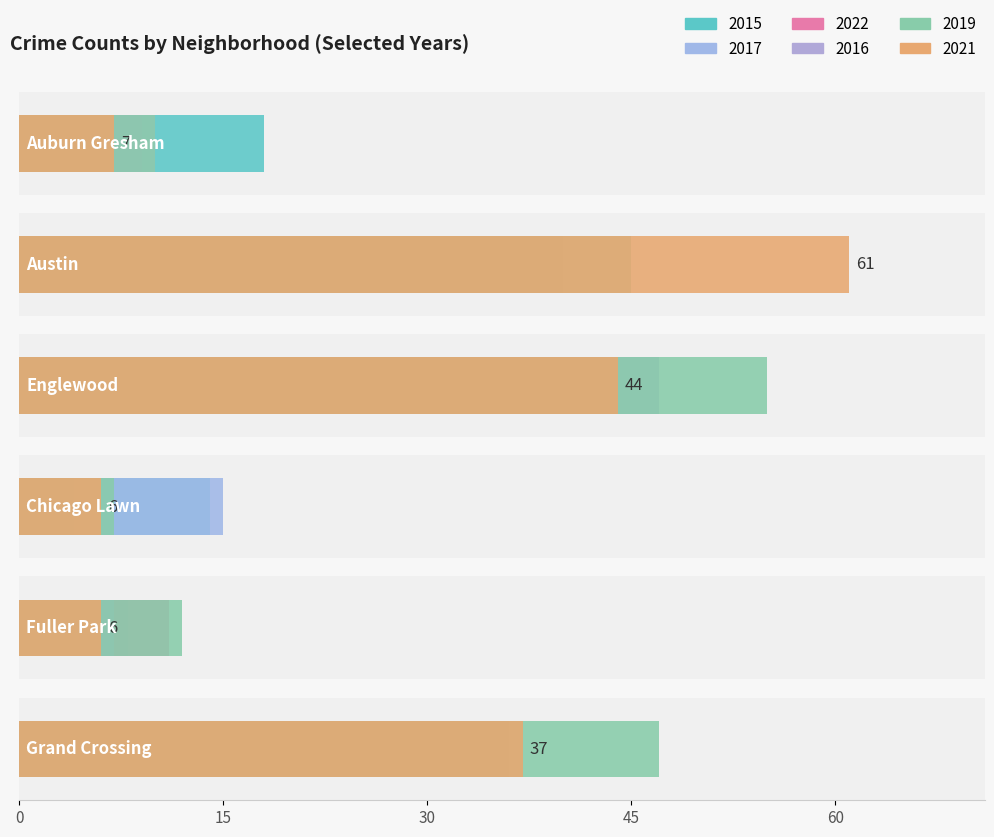

What is the label of the 2nd bar from the left?

Austin